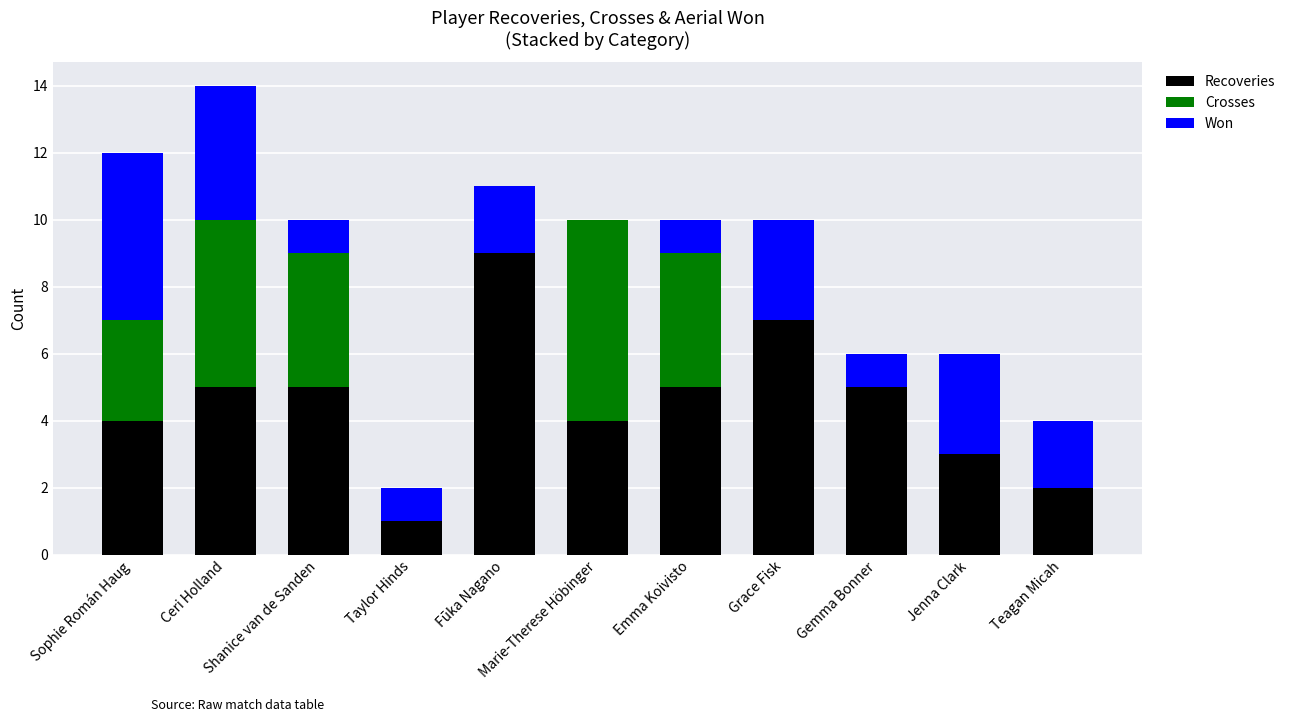

What is the maximum value for Recoveries?

9